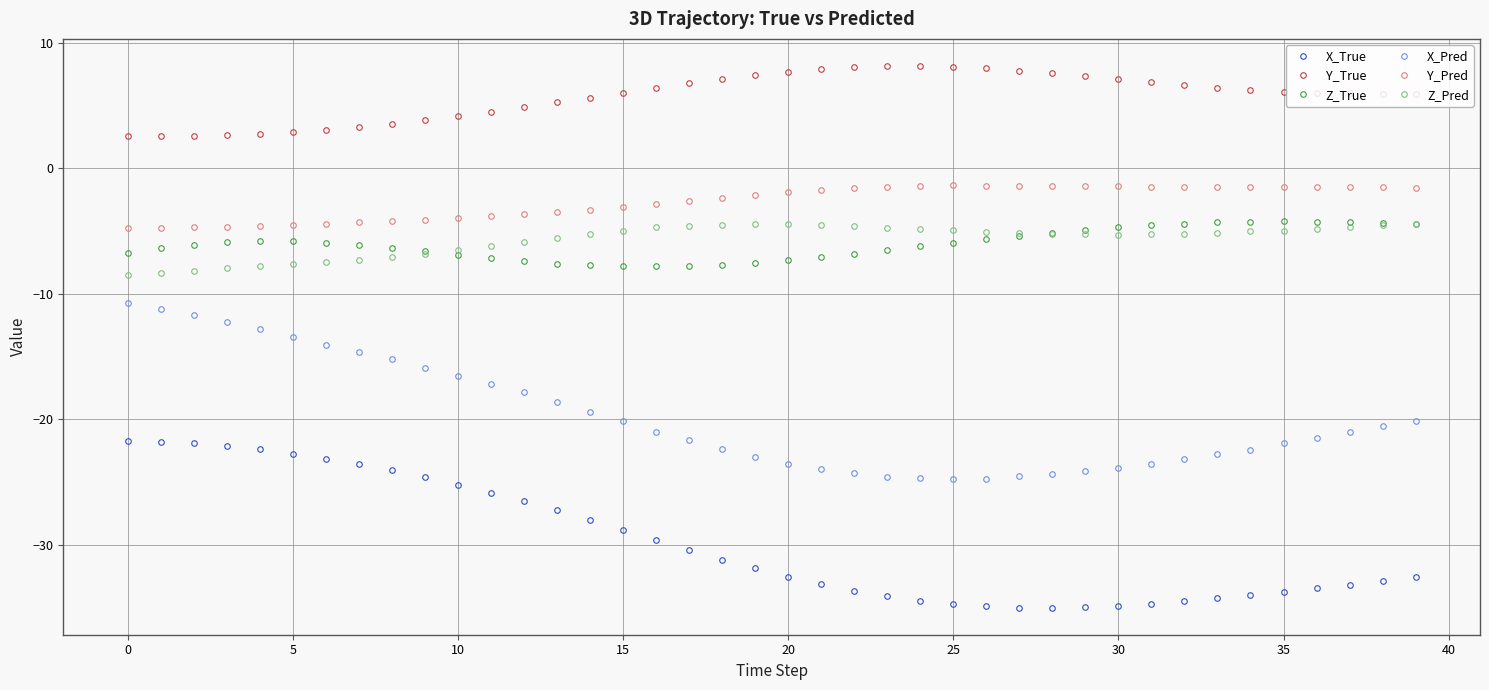

True or false: X_Pred and Z_True intersect in this chart.

False